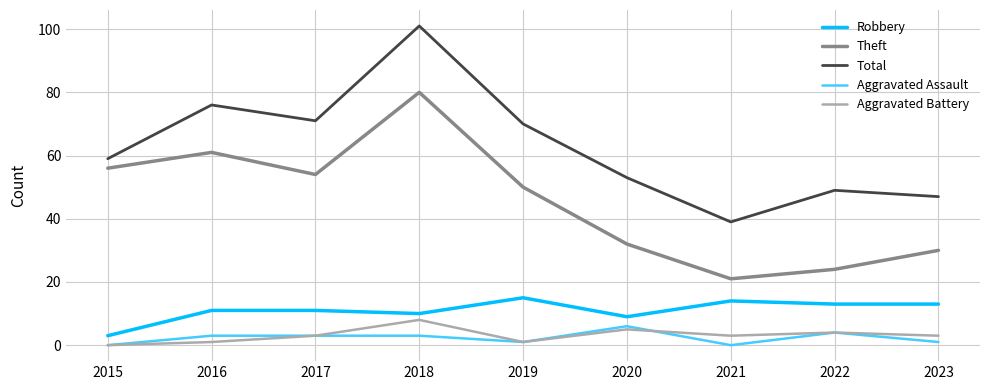

Is this an area chart (filled region under the line)?

No